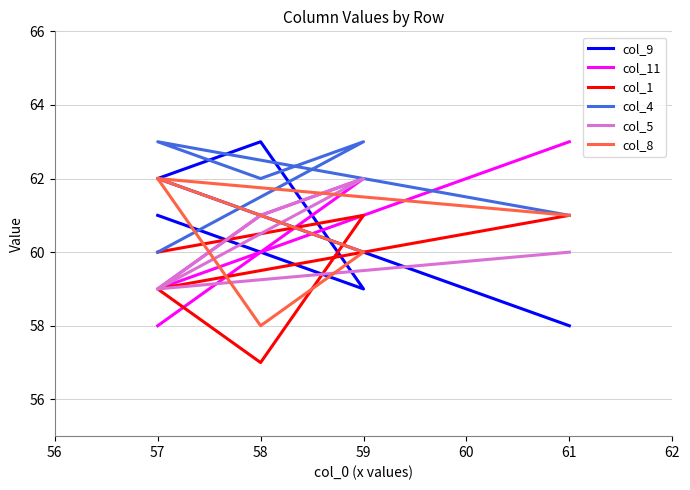

What is the total value across all series at 57?

364